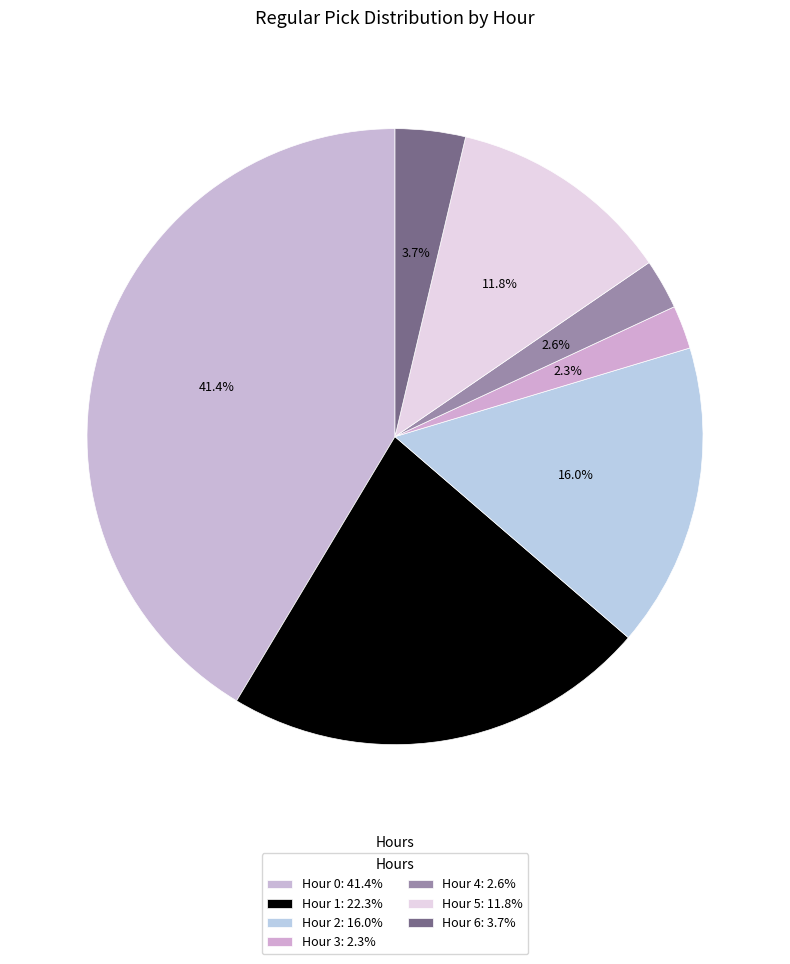

What is the largest slice in the pie chart?

Hour 0